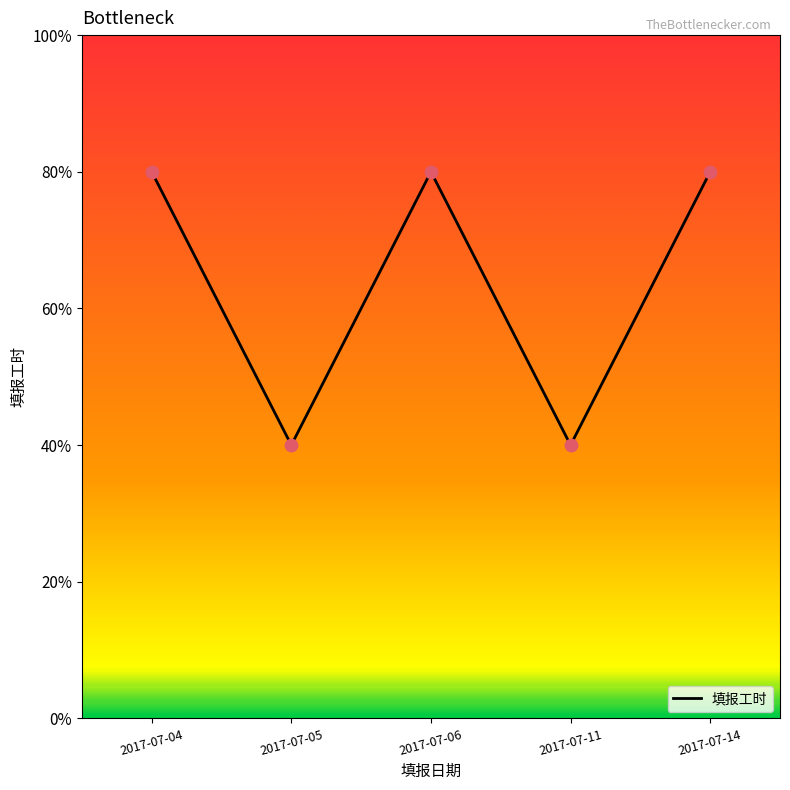

Approximately how many times larger is the value at 2017-07-05 compared to 2017-07-04?

0.5